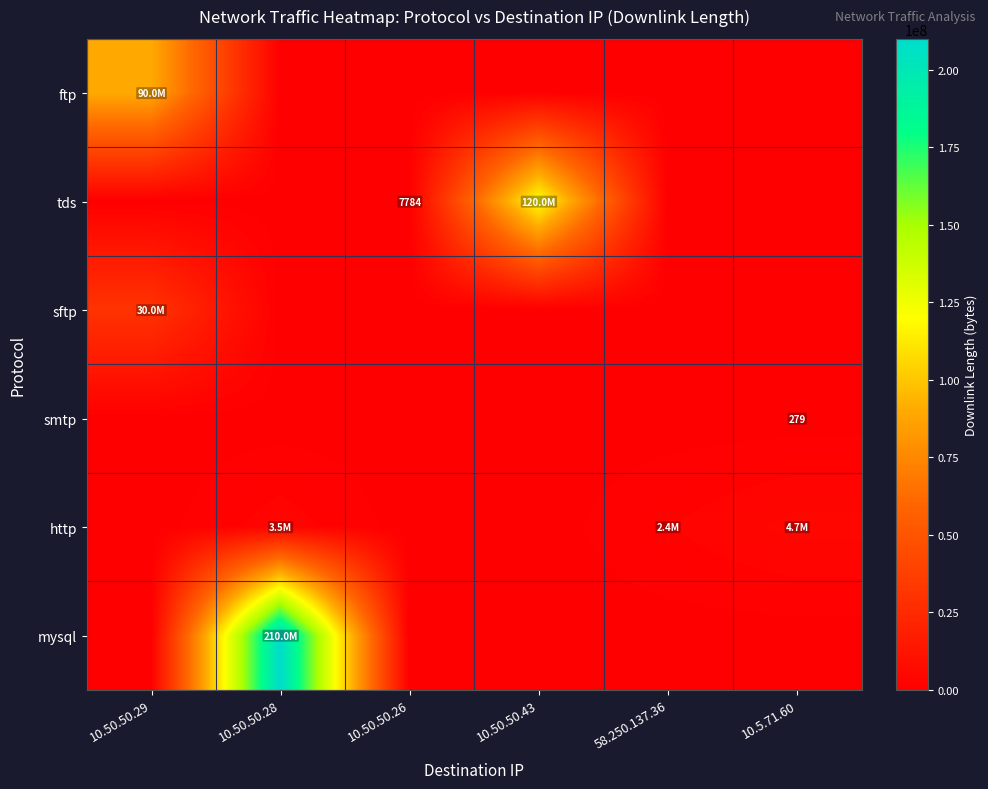

Which category has the highest value across all series?

10.50.50.28